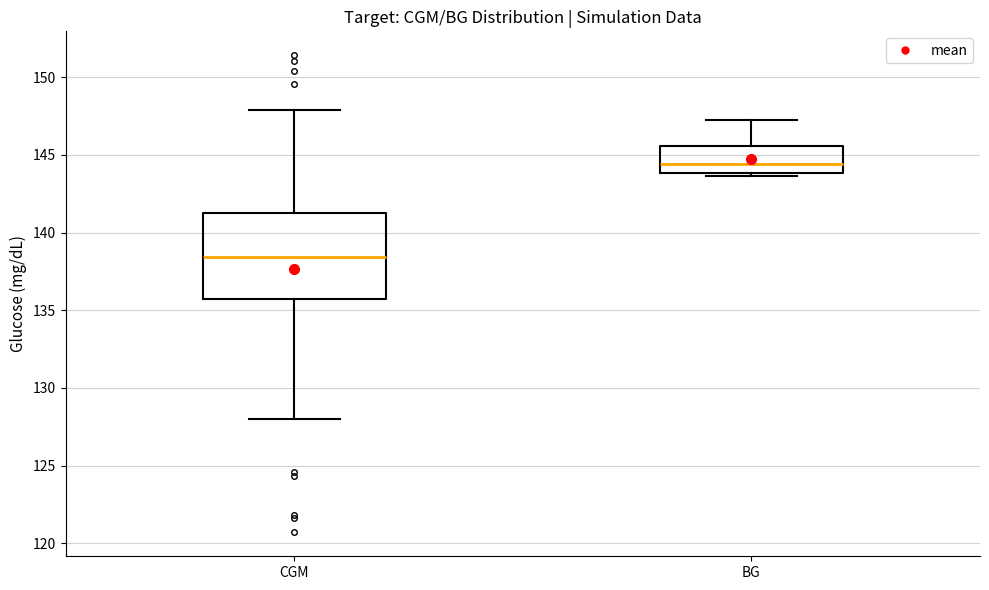

Reading left to right, read every box against the y-axis: the position of its median line, the range the box covers, and the ends of its whiskers. The values are not printed on the chart, so give them approximately, as read against the axis.

CGM: median 138.5, box 135.5 to 141.5, whiskers 128.0 to 148.0
BG: median 144.5, box 144.0 to 145.5, whiskers 143.5 to 147.5